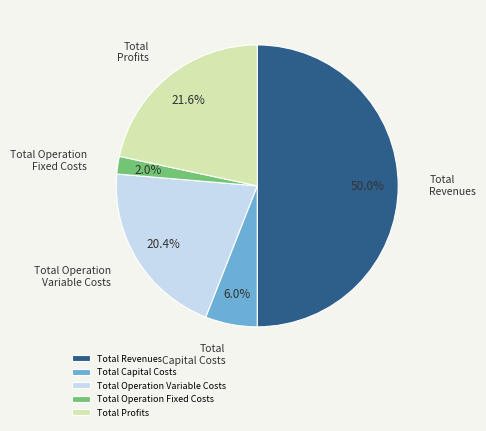

How much of the chart is everything except Total Operation Fixed Costs?

98.0%